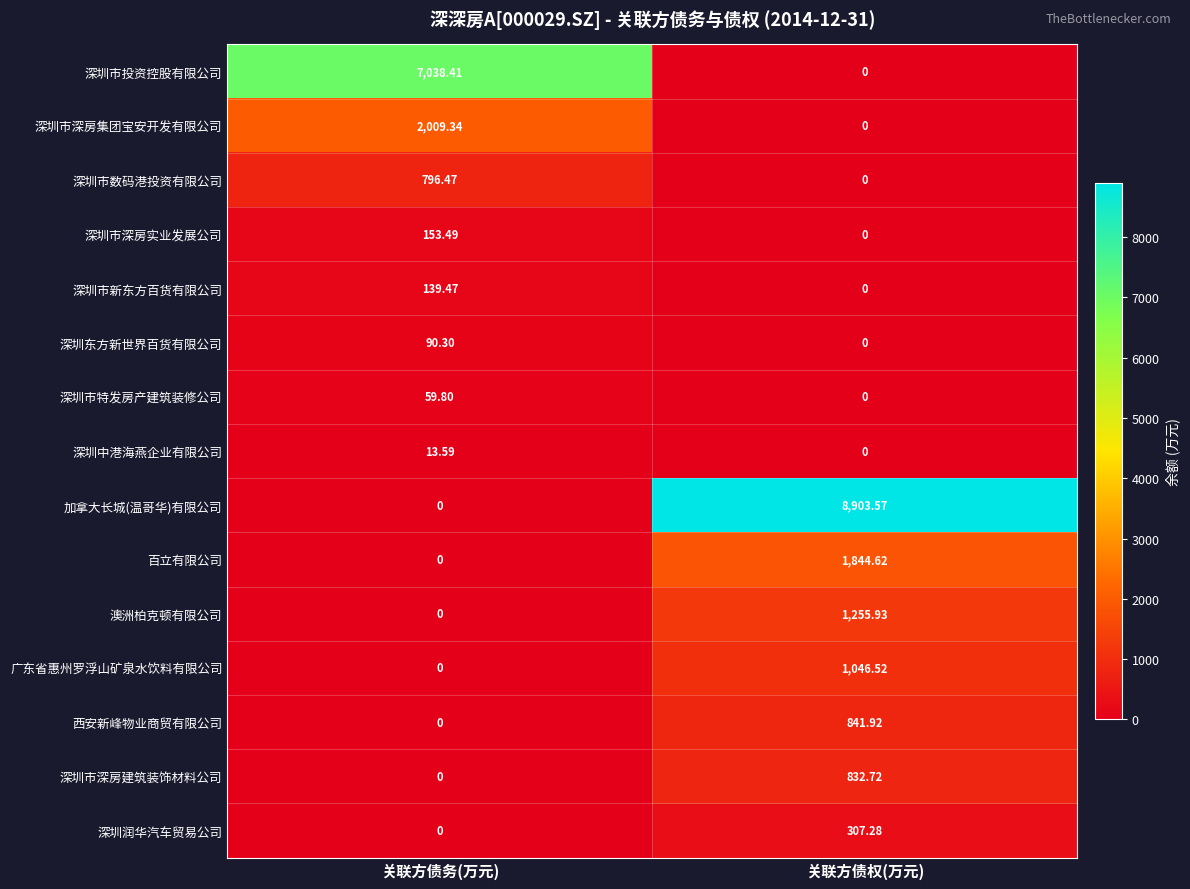

Which category has the lowest value in the 深圳市数码港投资有限公司 series?

关联方债权(万元)